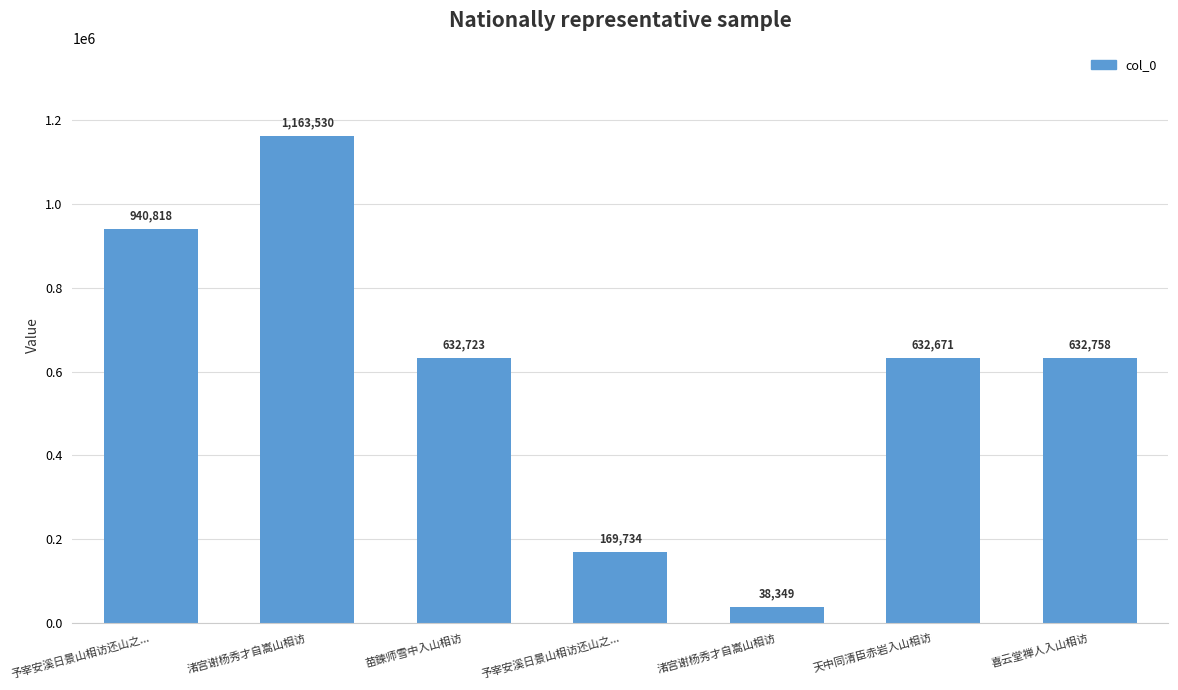

Reading left to right, what are all the values shown in this chart?

予宰安溪日景山相访还山之...=940818	渚宫谢杨秀才自嵩山相访=1163530	苗鍊师雪中入山相访=632723	予宰安溪日景山相访还山之...=169734	渚宫谢杨秀才自嵩山相访=38349	天中同清臣赤岩入山相访=632671	喜云堂禅人入山相访=632758